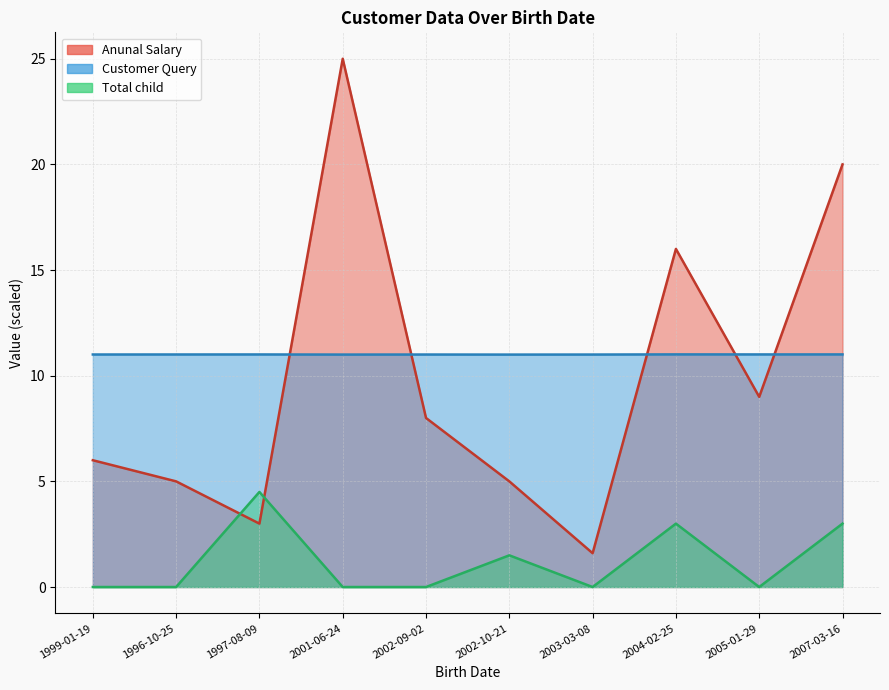

What is the minimum value for Customer Query?

11.0